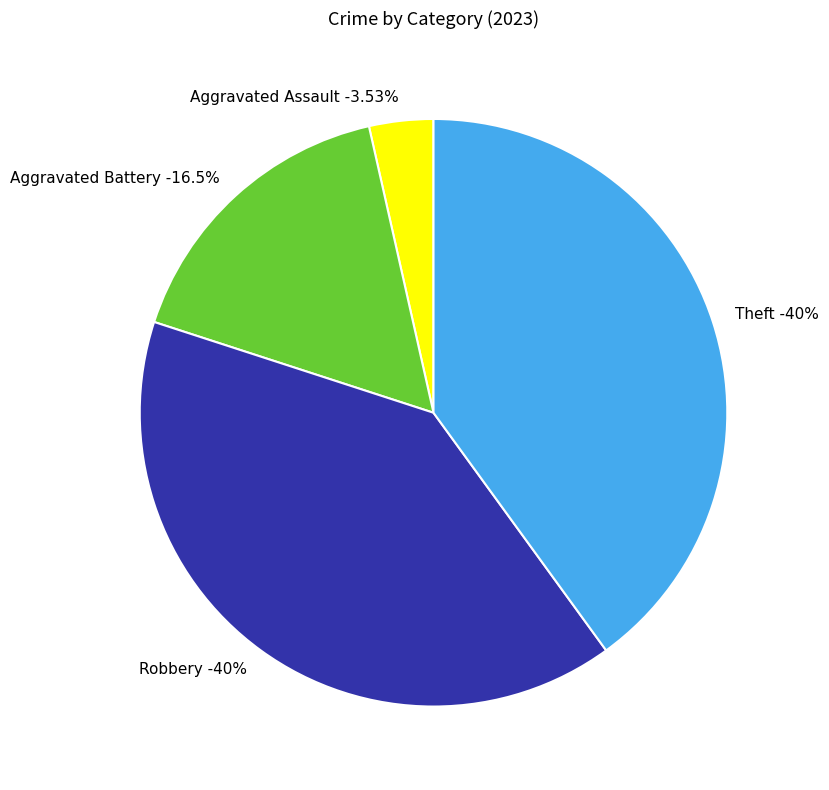

What is the smallest slice in the pie chart?

Aggravated Assault